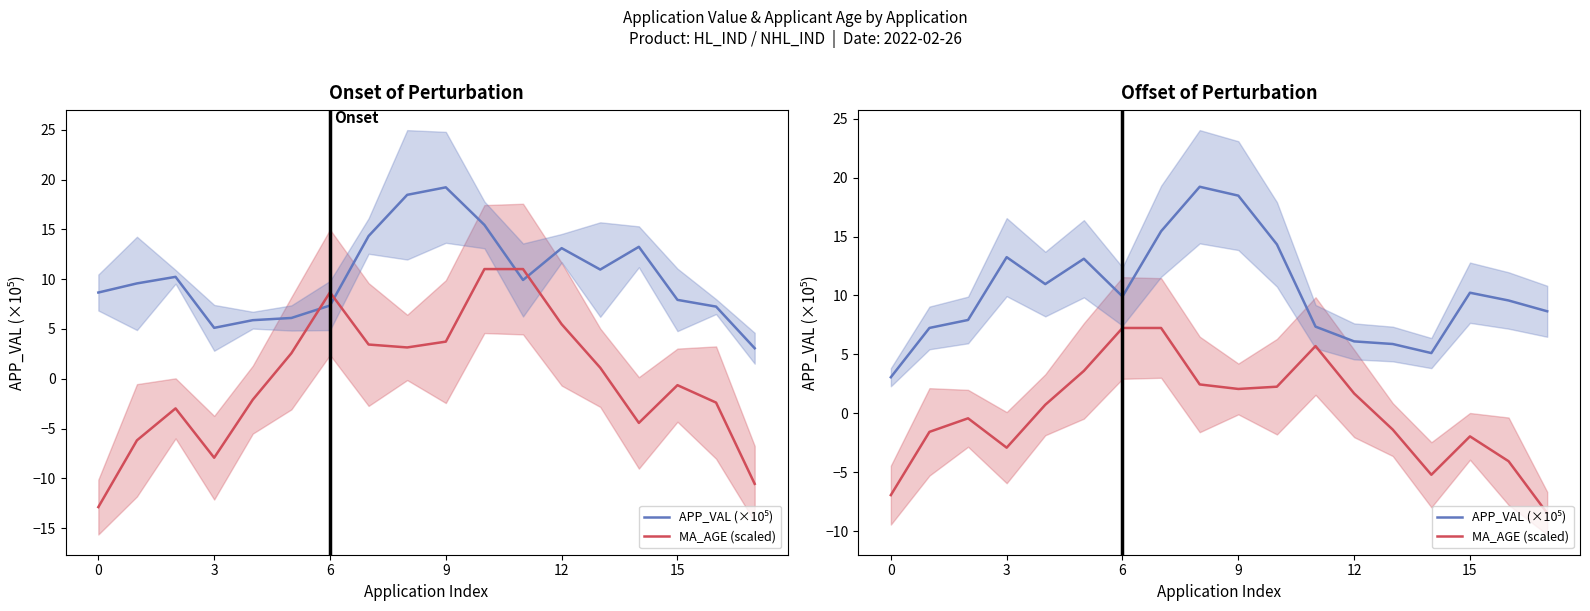

What is the difference between the maximum and minimum values in the MA_AGE (scaled) series?

15.7